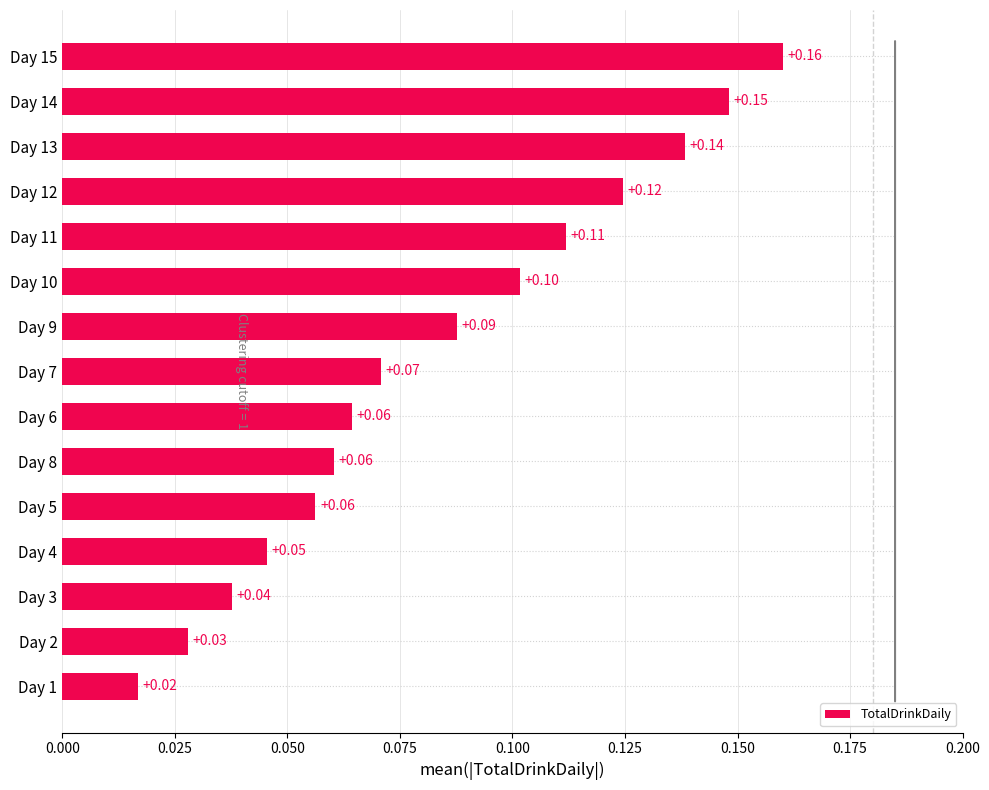

What is the change in value from Day 1 to Day 15?

+0.1